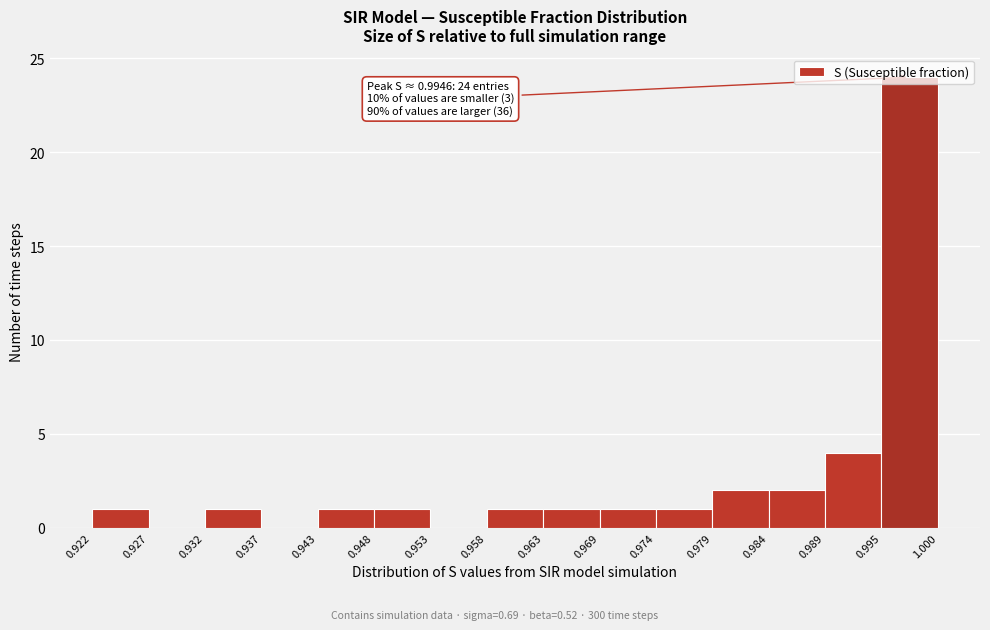

Which range on the x-axis has the tallest bar?

0.995 to 1.000